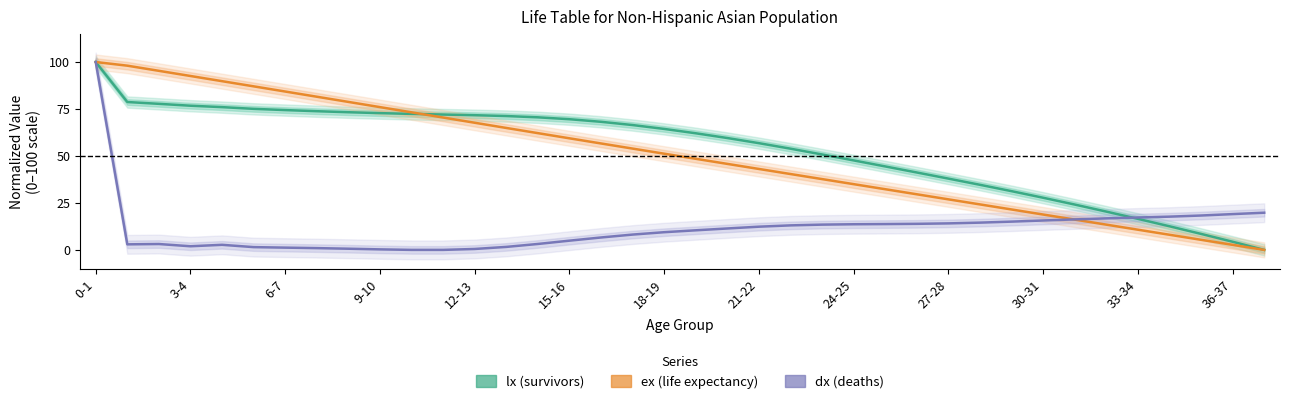

What is the maximum value shown in the chart?

100.0